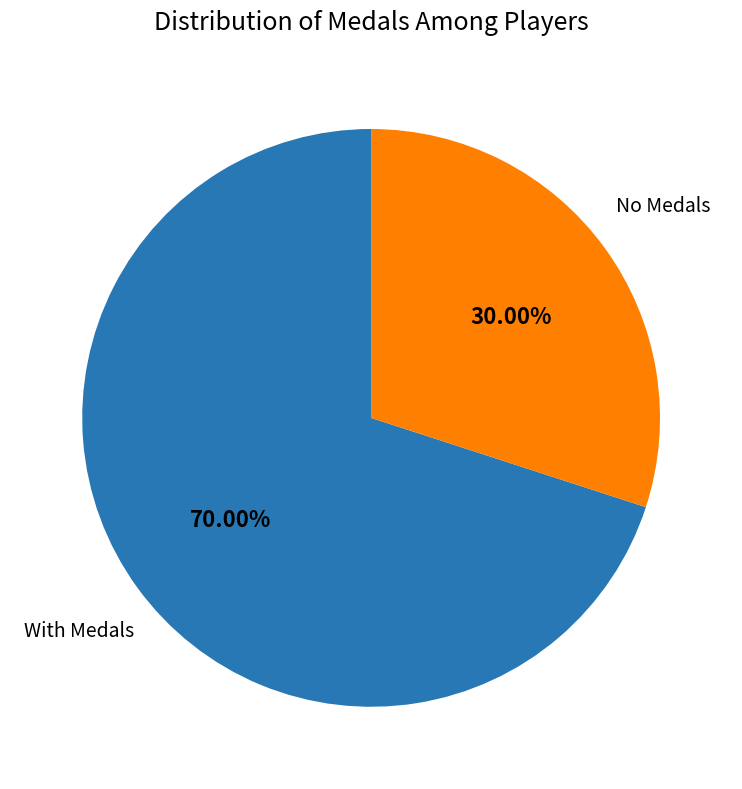

Is there any slice that represents more than half of the pie?

Yes